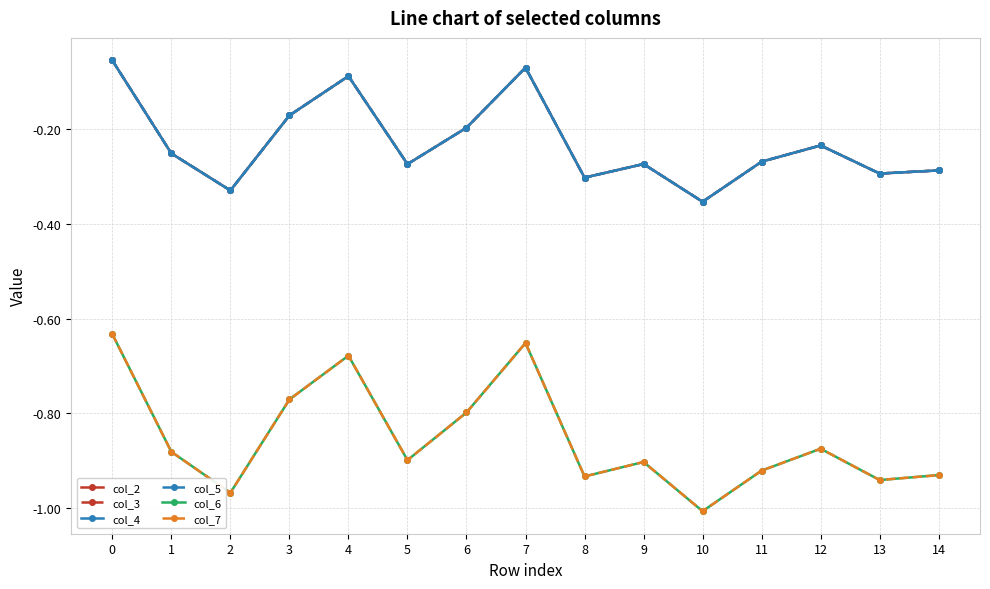

Which series has the widest spread of values?

col_6